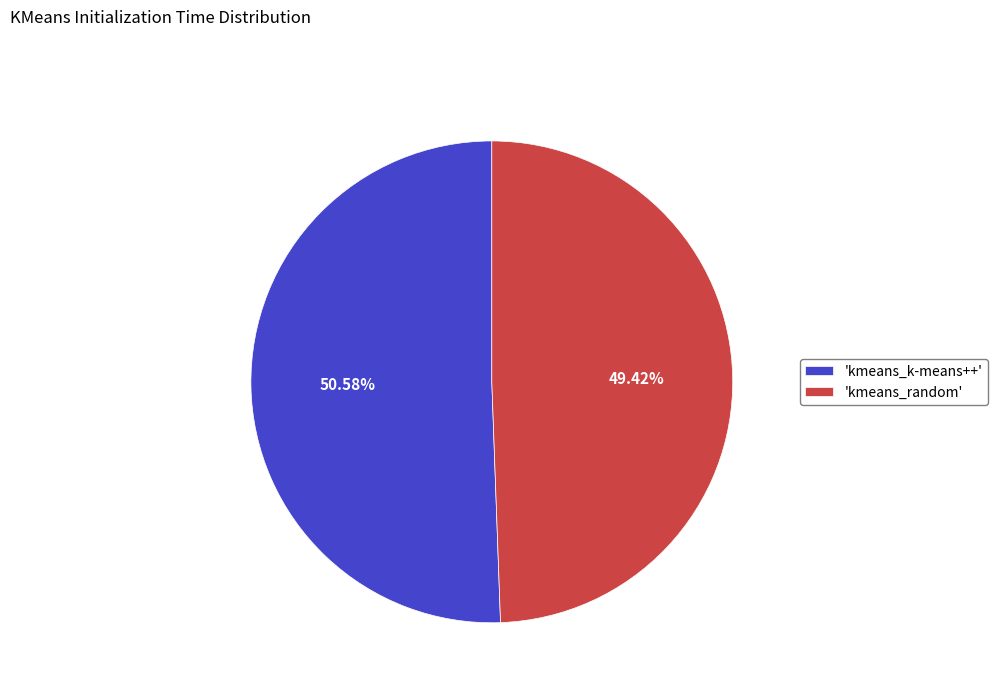

Which slice is the largest?

'kmeans_k-means++'